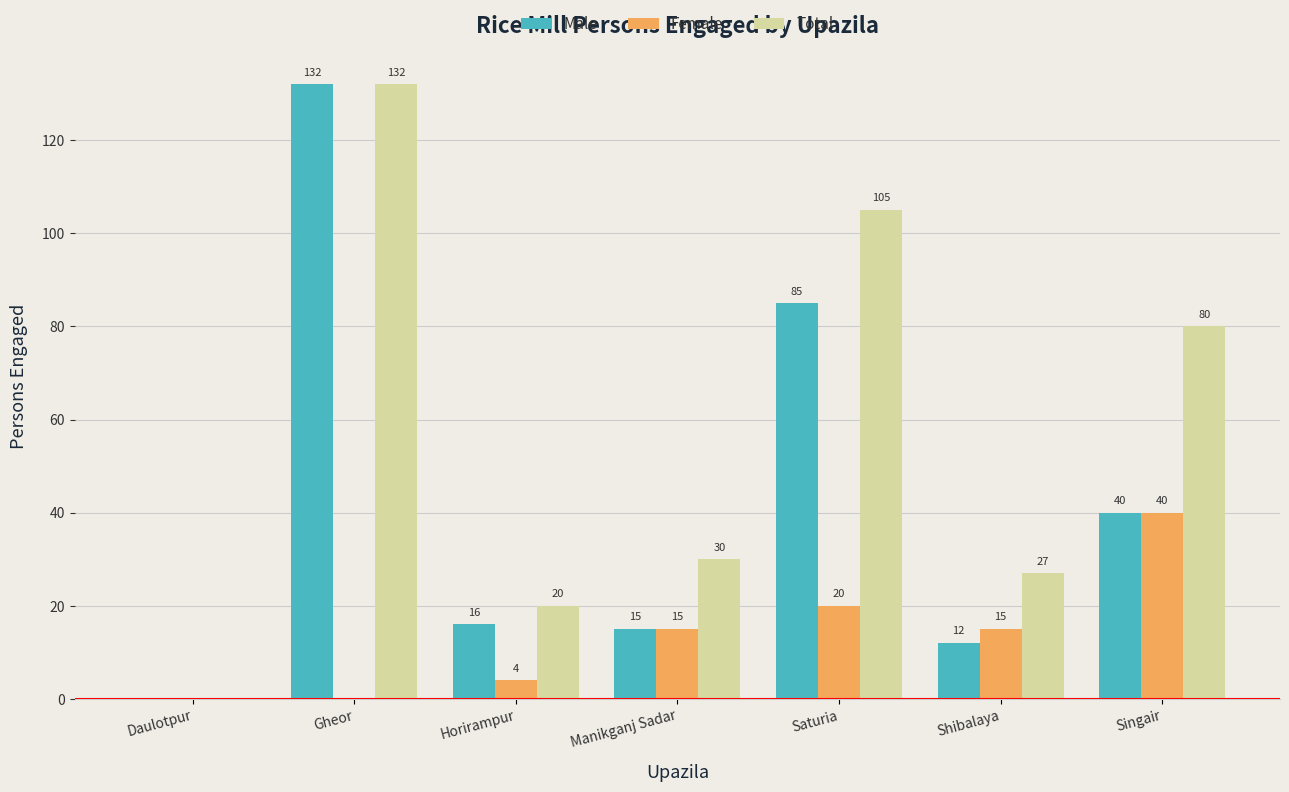

At which category is the sum across all series the highest?

Gheor